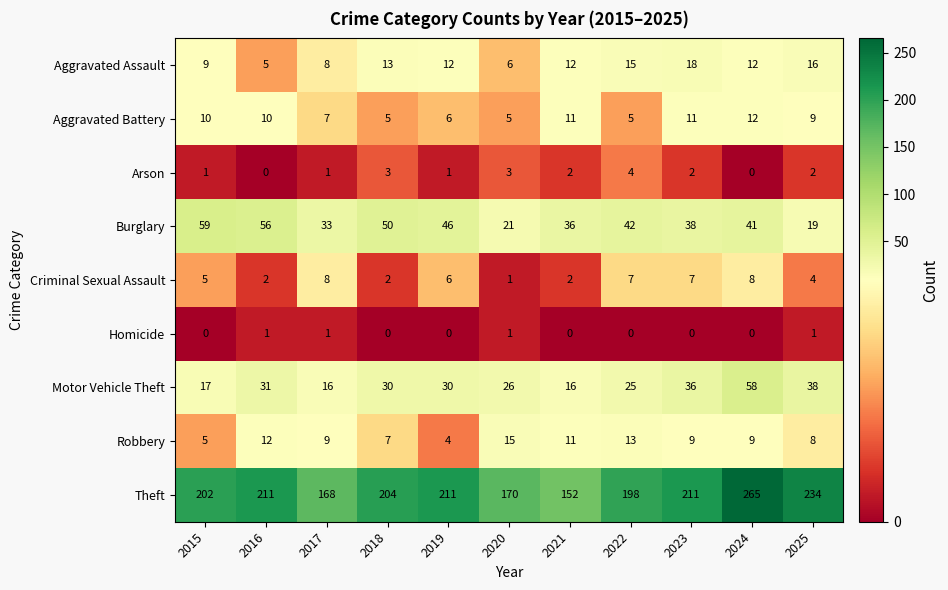

The Homicide series shows 1 at 2021. True or false?

False